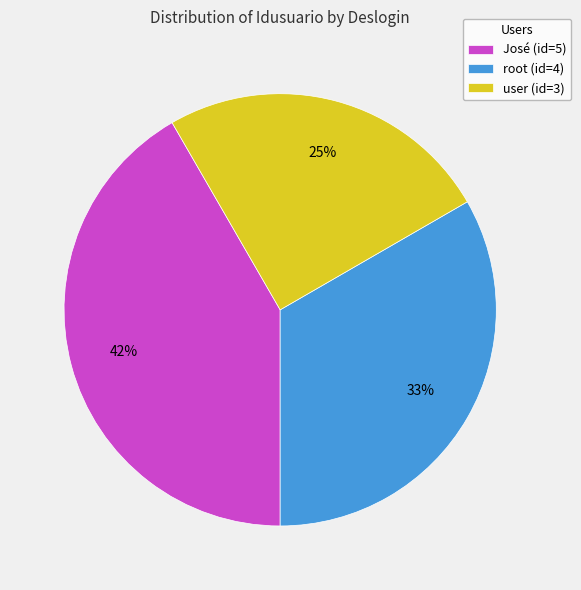

Rank the categories by value from lowest to highest.

user, root, José